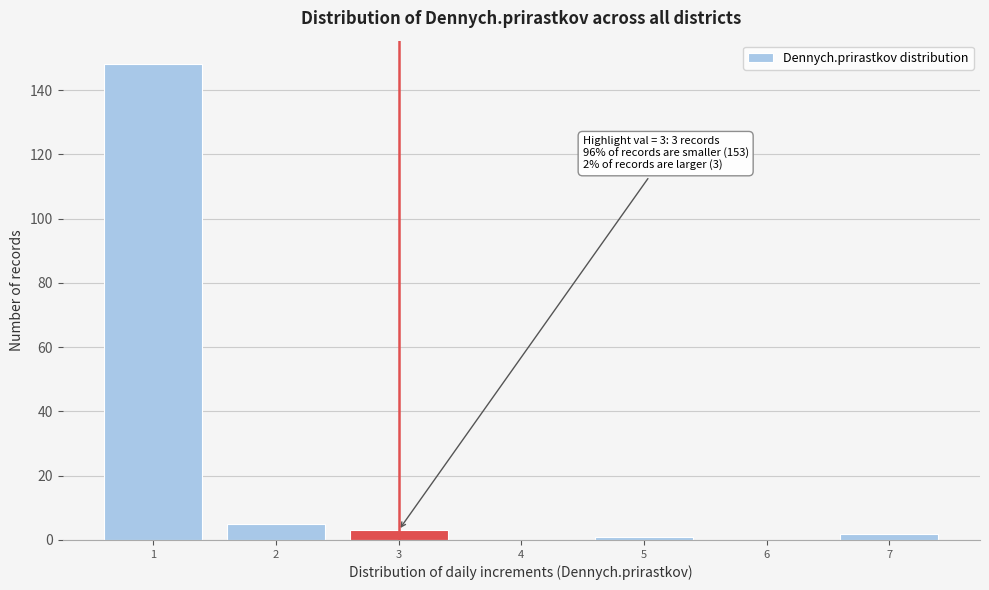

Reading left to right, what are all the values shown in this chart?

1=148	2=5	3=3	4=0	5=1	6=0	7=2